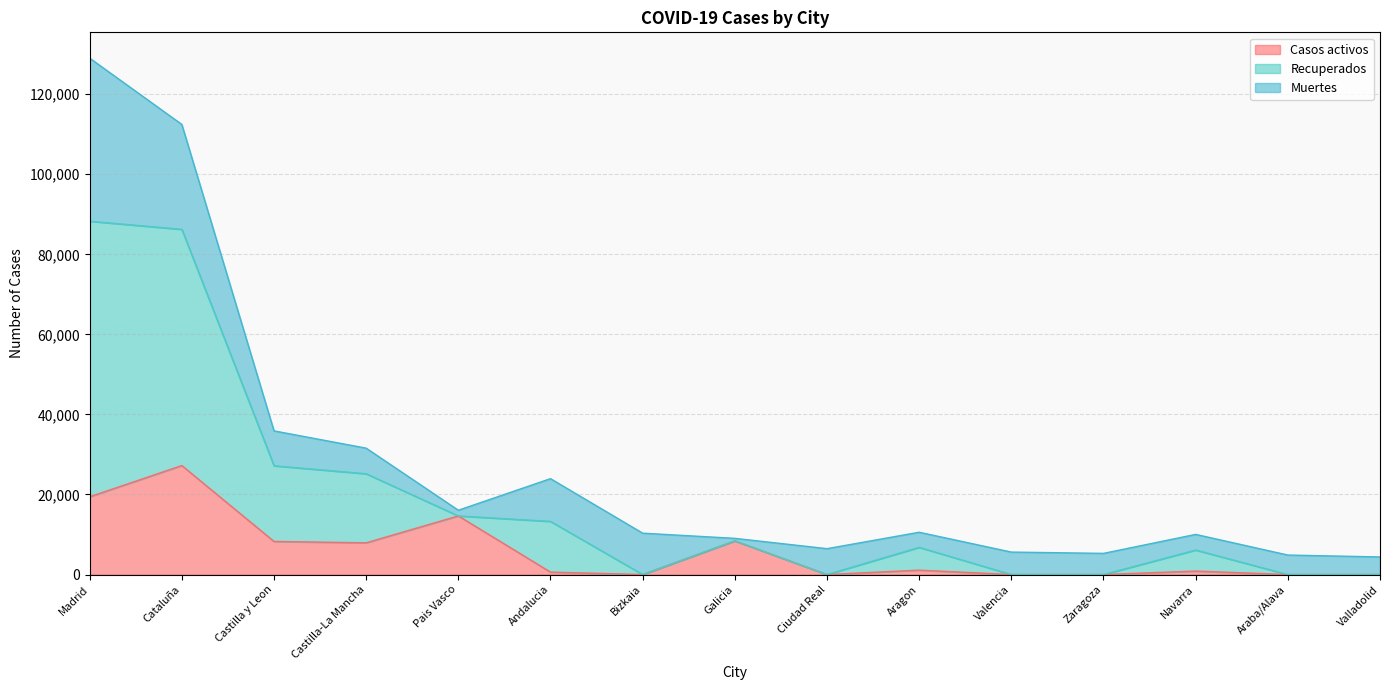

What is the maximum value for Casos activos?

27229